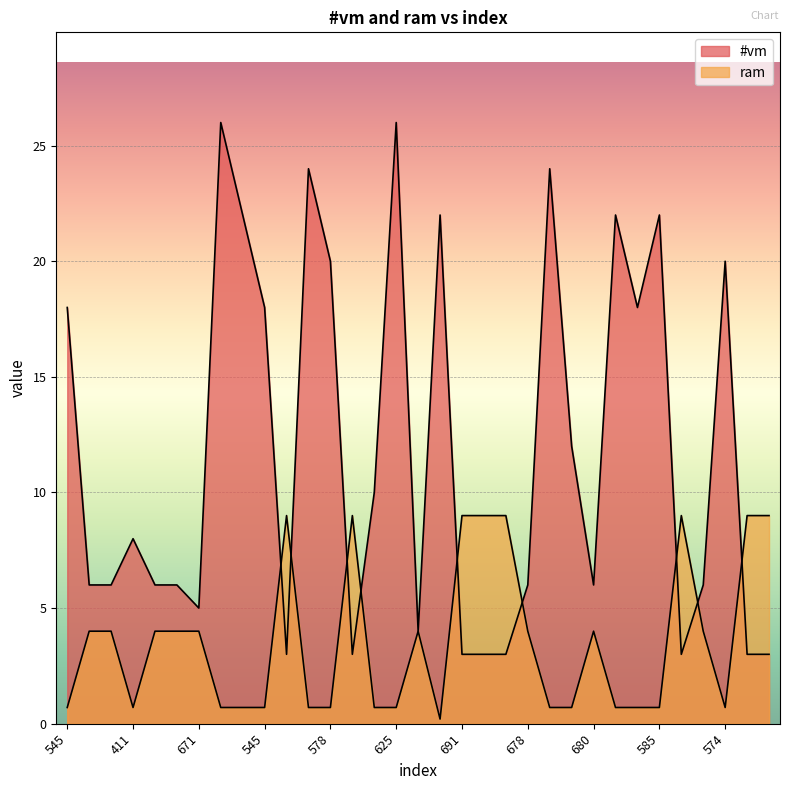

True or false: #vm and ram intersect in this chart.

True